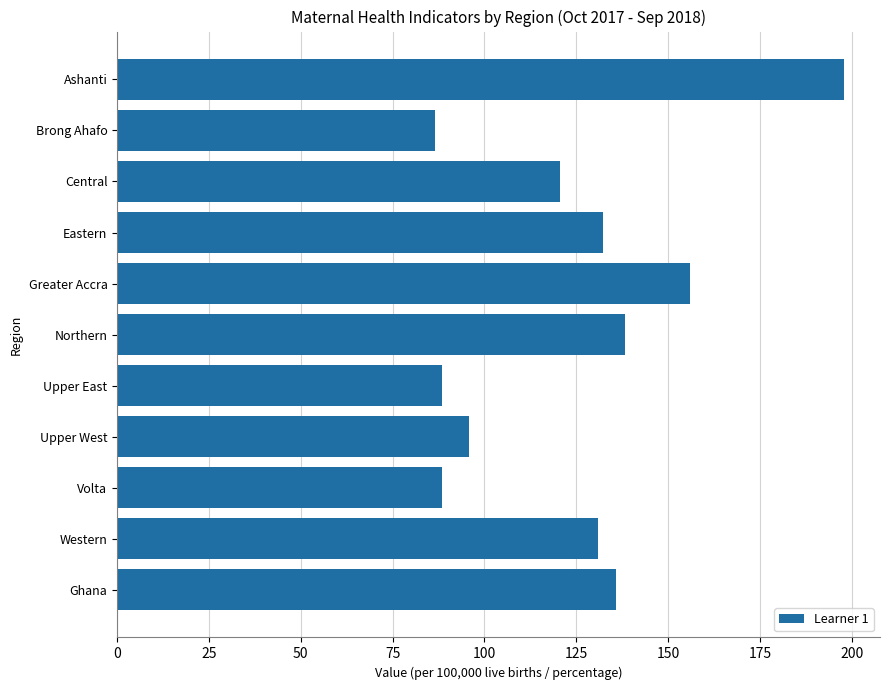

What is the maximum value shown in the chart?

197.8